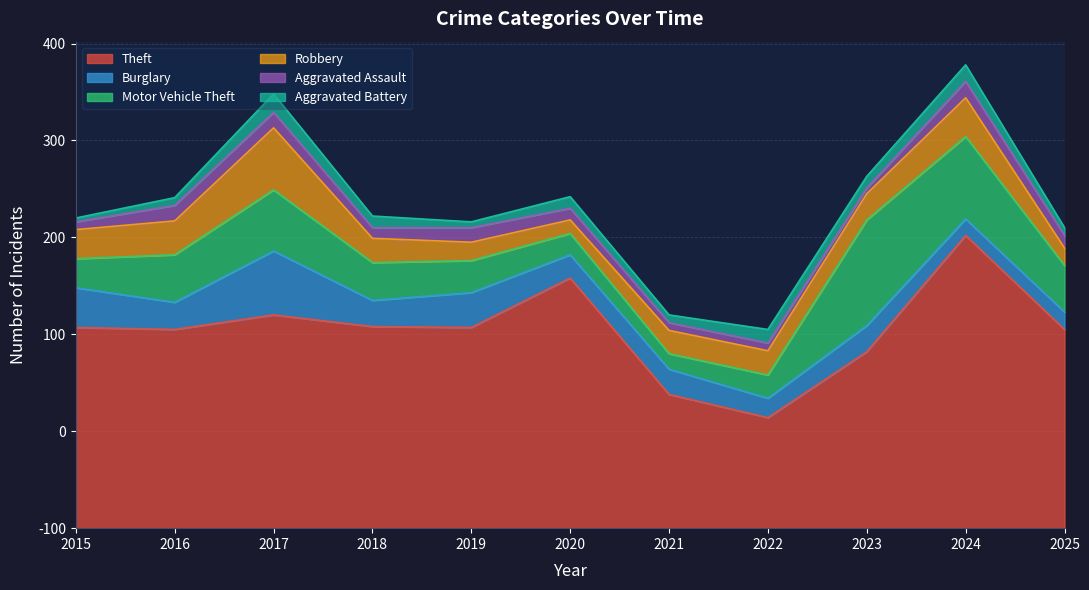

Which category has the lowest value in the Burglary series?

2024